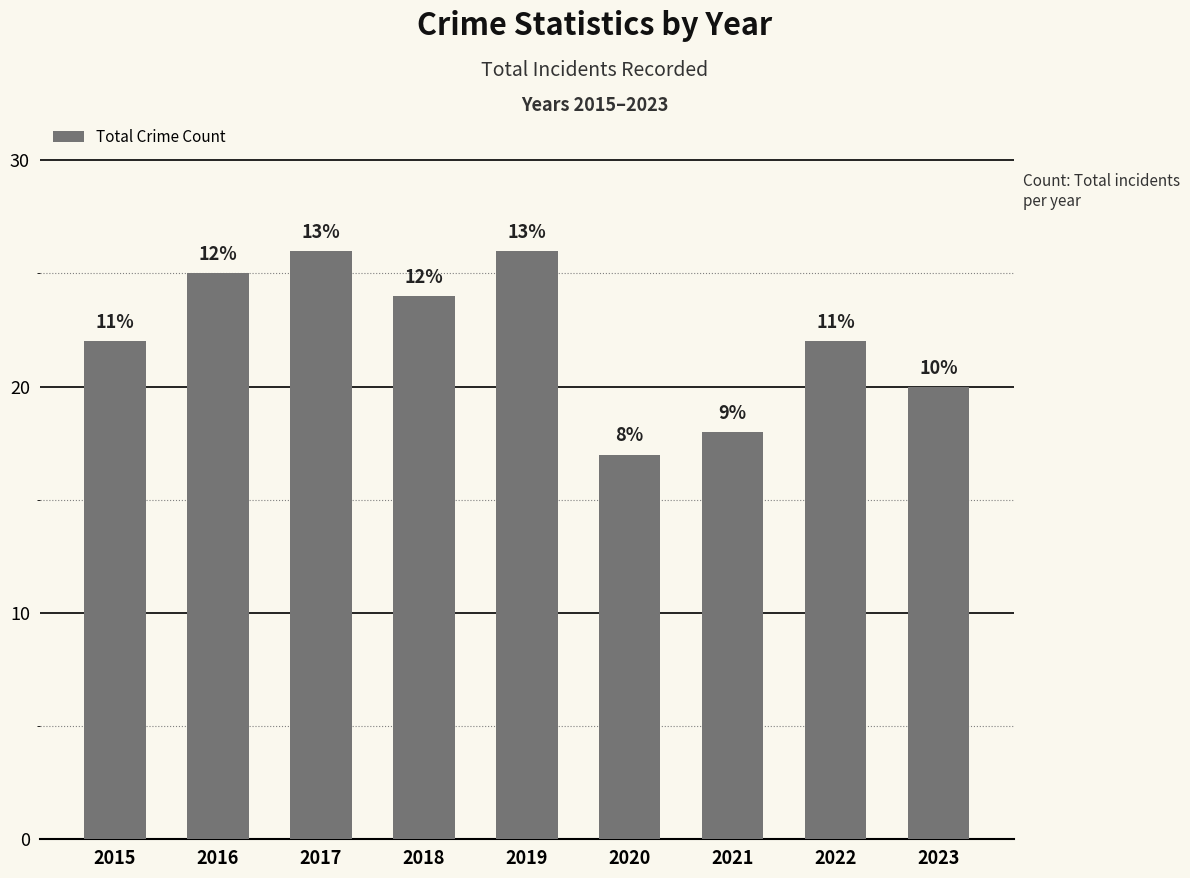

What is the sum of the values at 2022 and 2020?

39